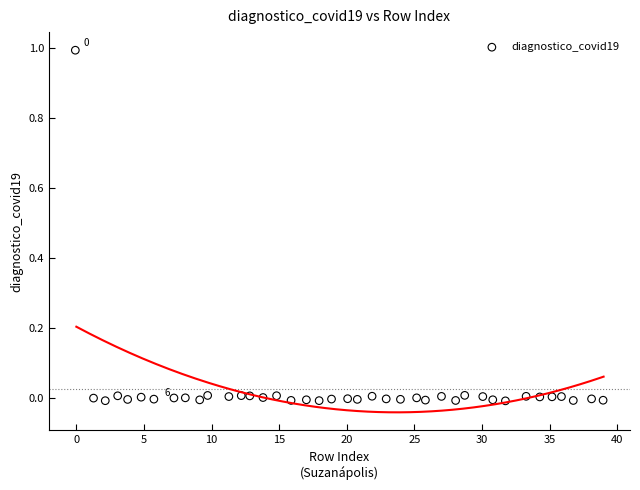

What is the range of Y values (max minus min)?

1.0